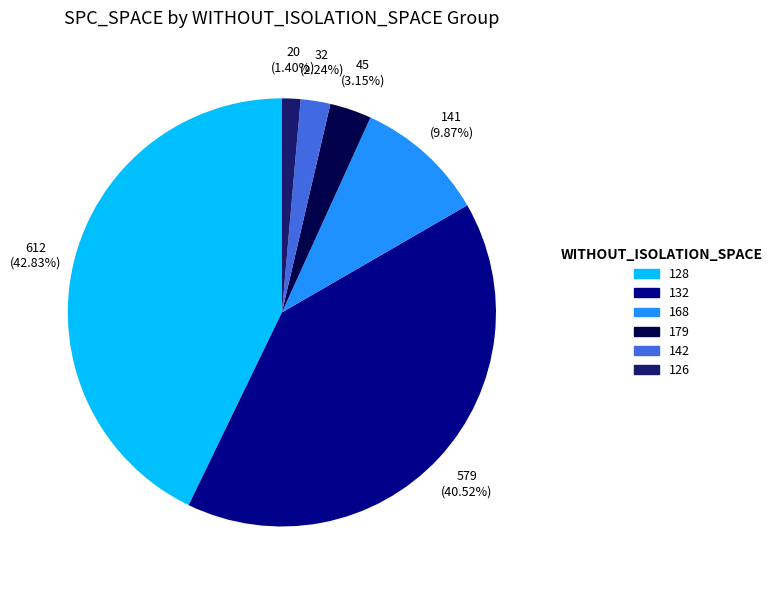

Does any single category account for the majority?

No